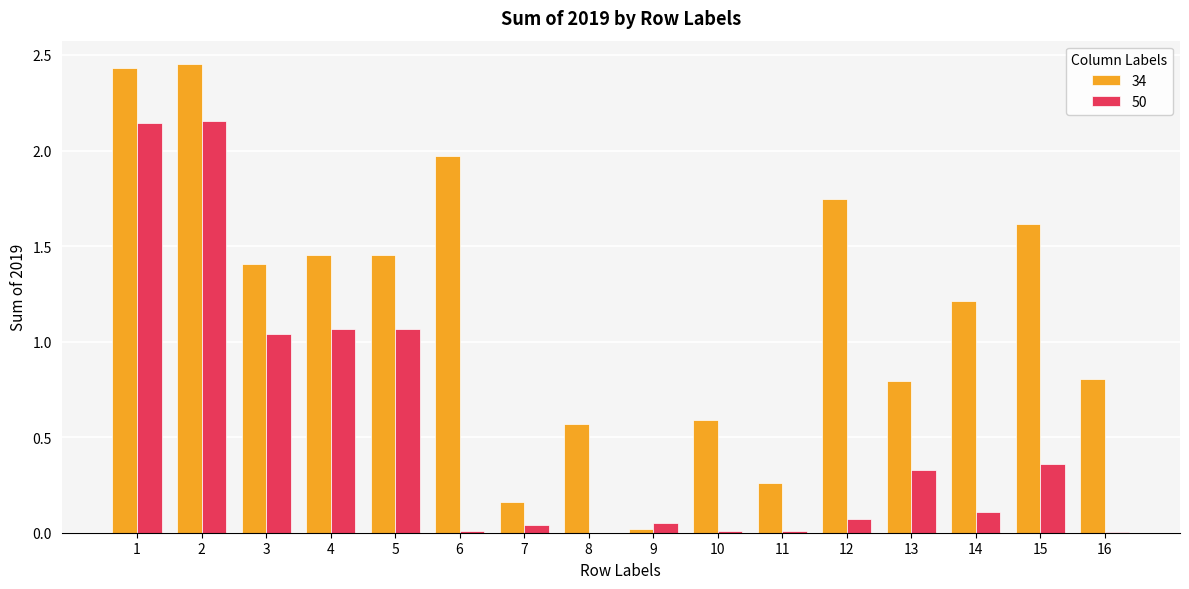

Which series has the largest total across all categories?

34